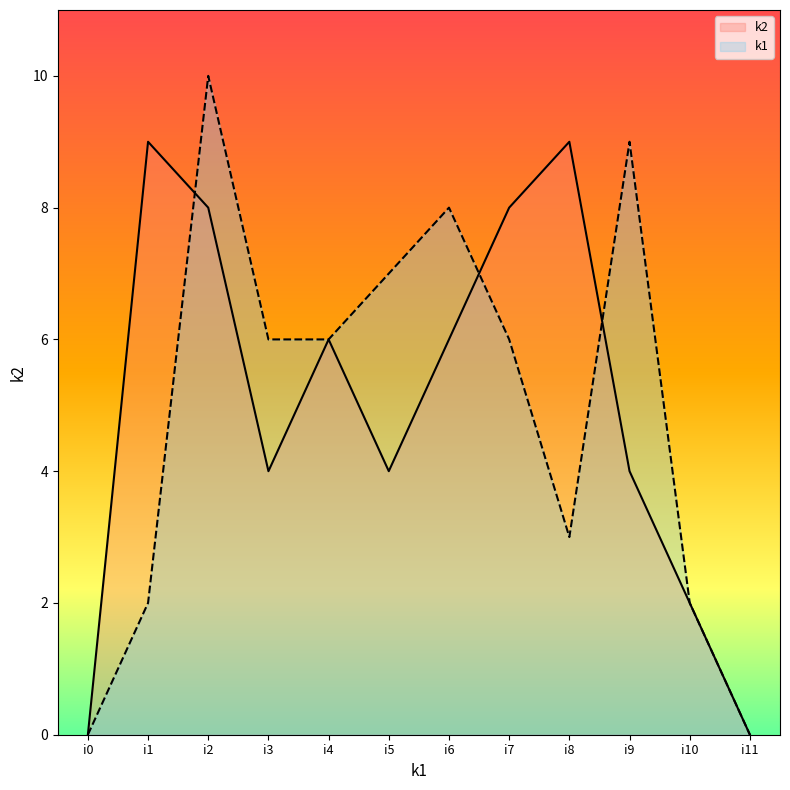

What is the value of the k2 point at the 8th from the left?

8